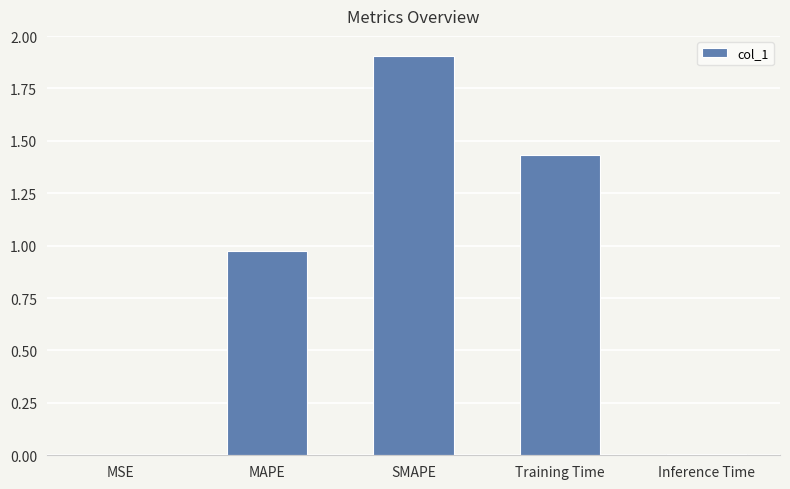

What is the greatest value displayed?

1.9